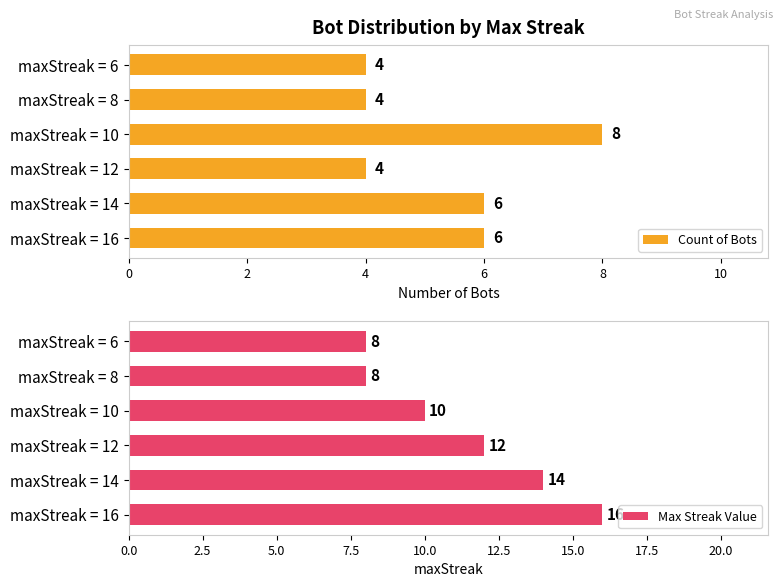

Is it true that Count of Bots equals 4 at maxStreak = 8?

True